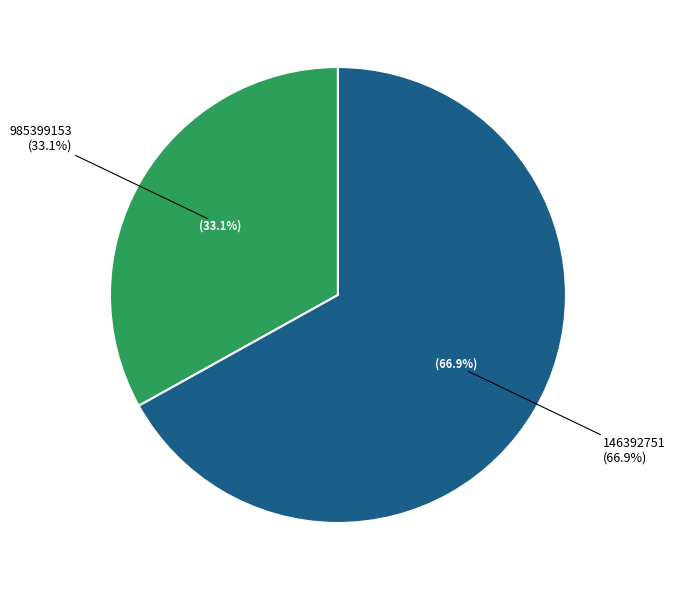

Count the number of slices in the pie.

2